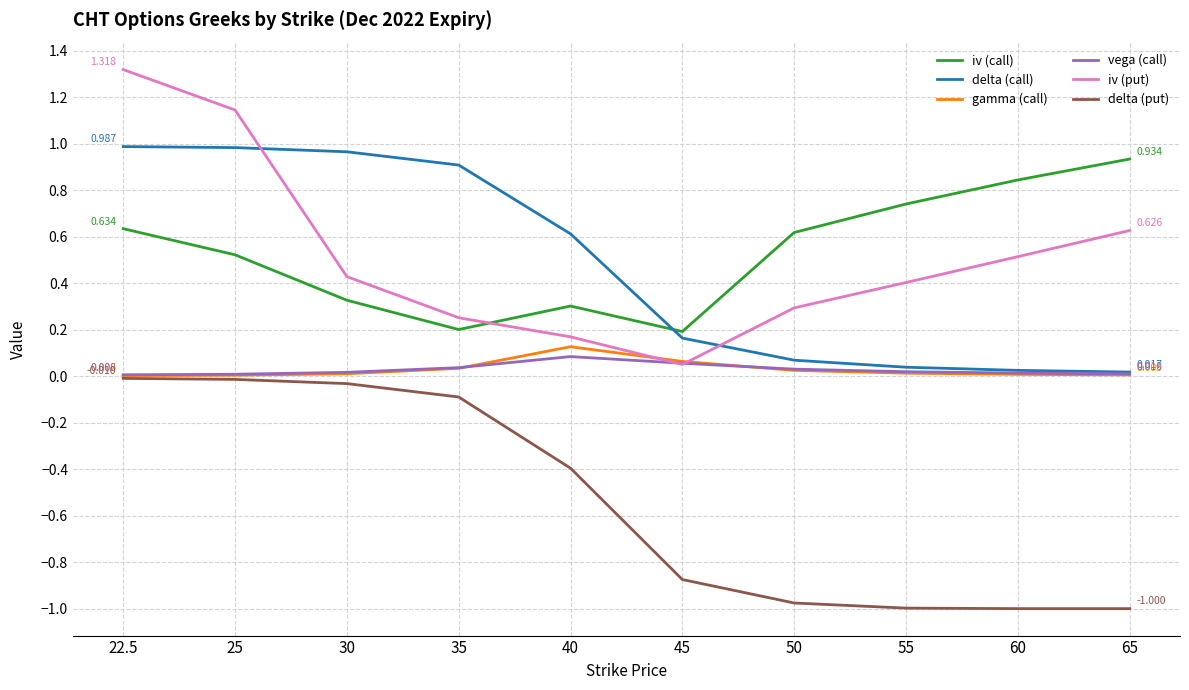

How many categories are shown in the chart?

10